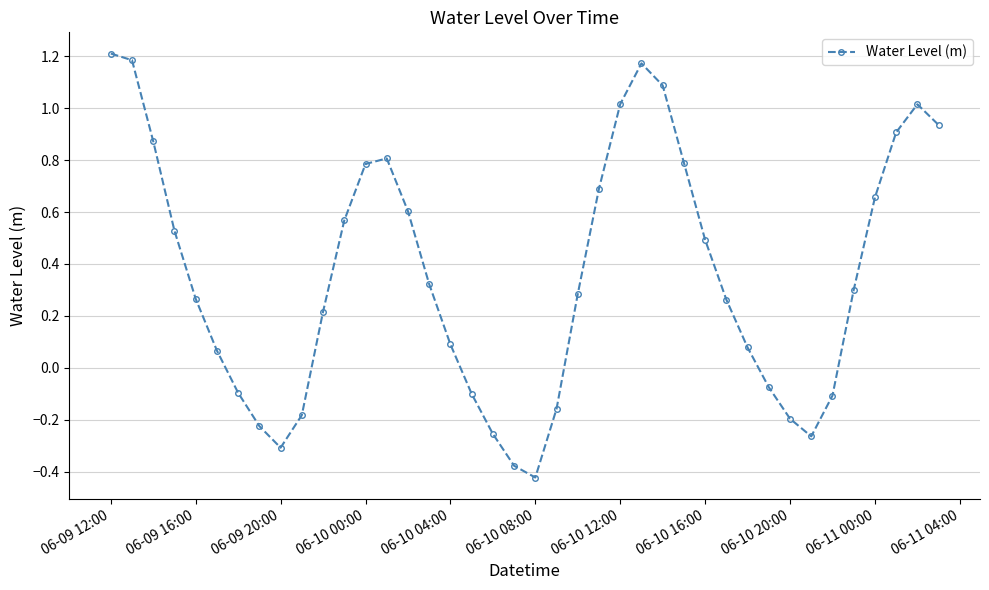

What is the average value?

0.4